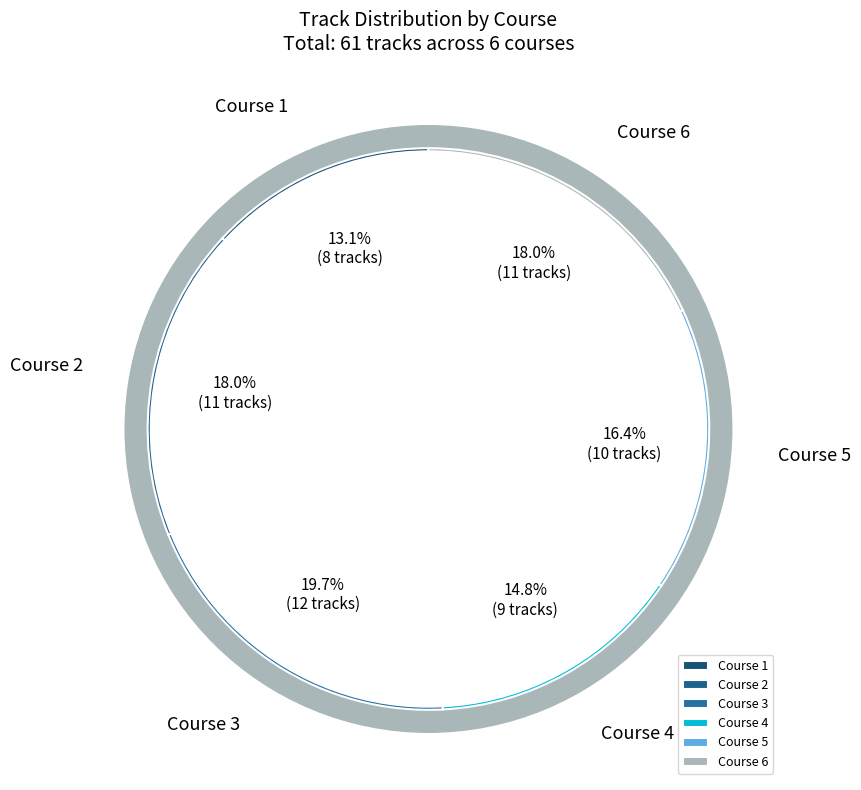

Is Course 6 the majority of the pie?

No